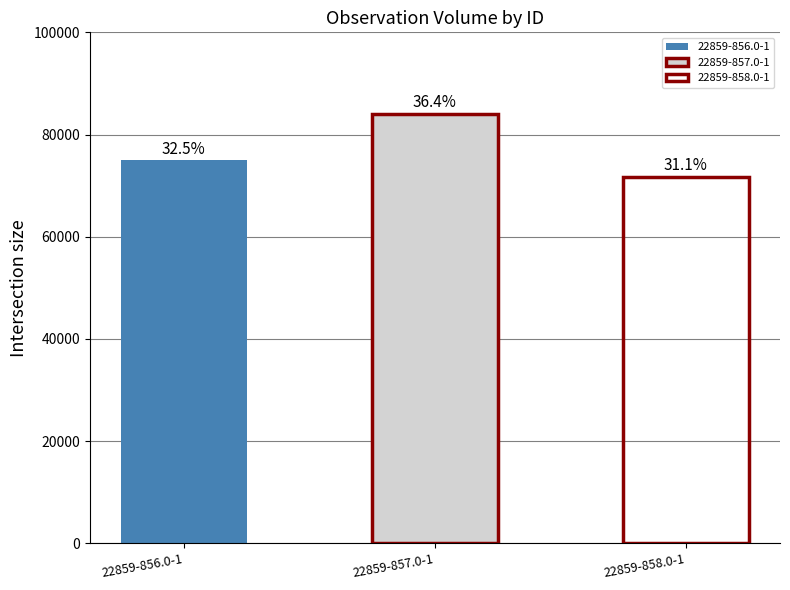

How many values are between 71690 and 84090?

3